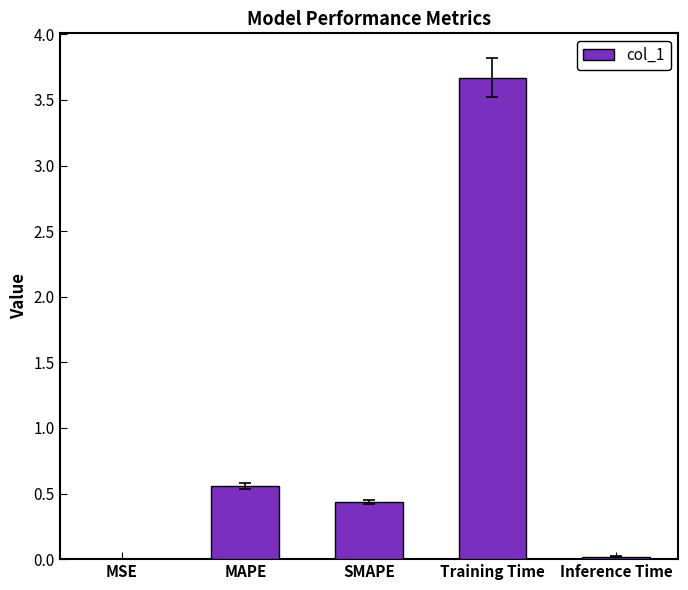

The value at MAPE is 0.9. True or false?

False